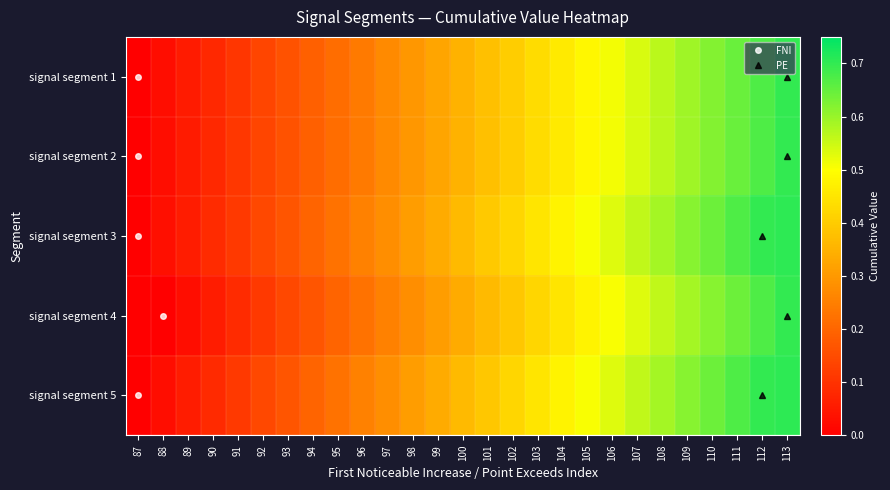

Rank the series at 89 from lowest to highest value.

signal segment 4, signal segment 1, signal segment 2, signal segment 5, signal segment 3